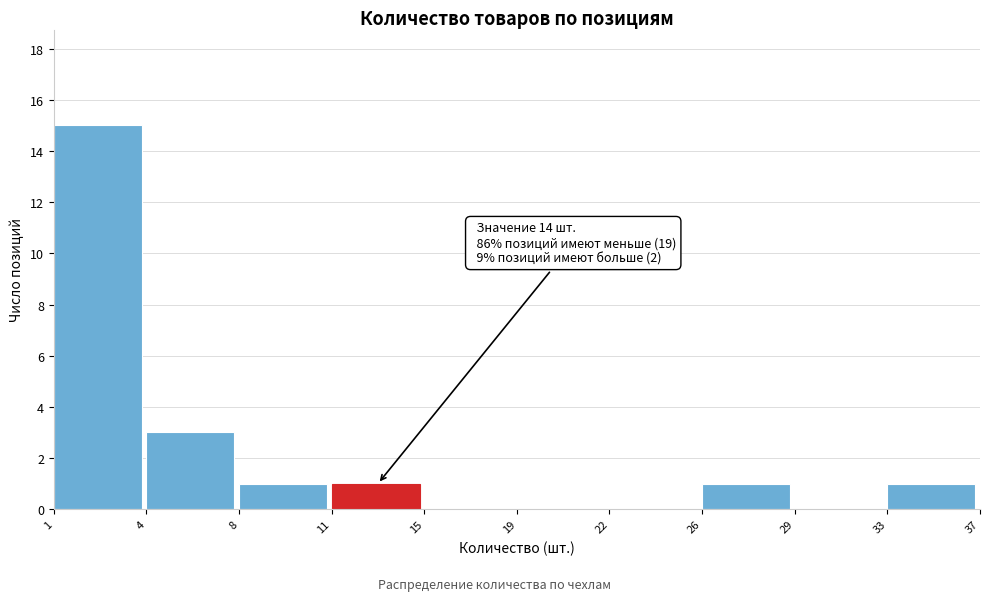

Reading left to right, what are all the values shown in this chart?

1=15	4=3	8=1	11=1	15=0	19=0	22=0	26=1	29=0	33=1